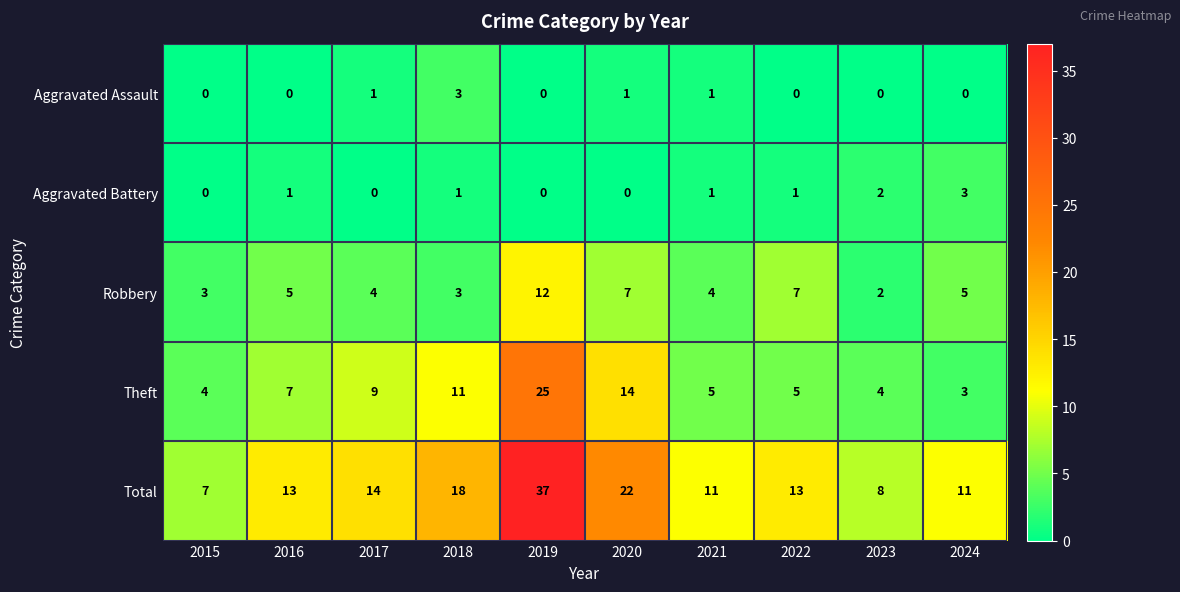

How many categories are shown in the chart?

10